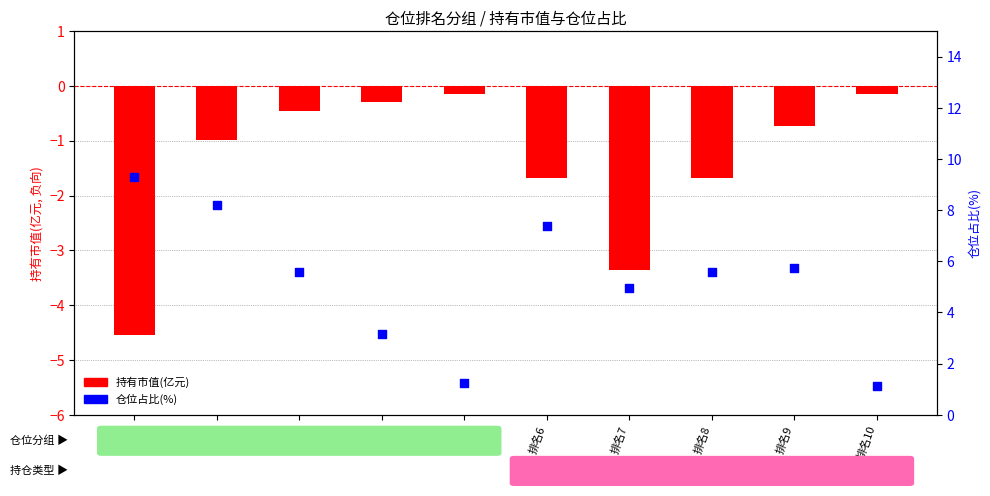

Which series has the largest total across all categories?

仓位占比(%)